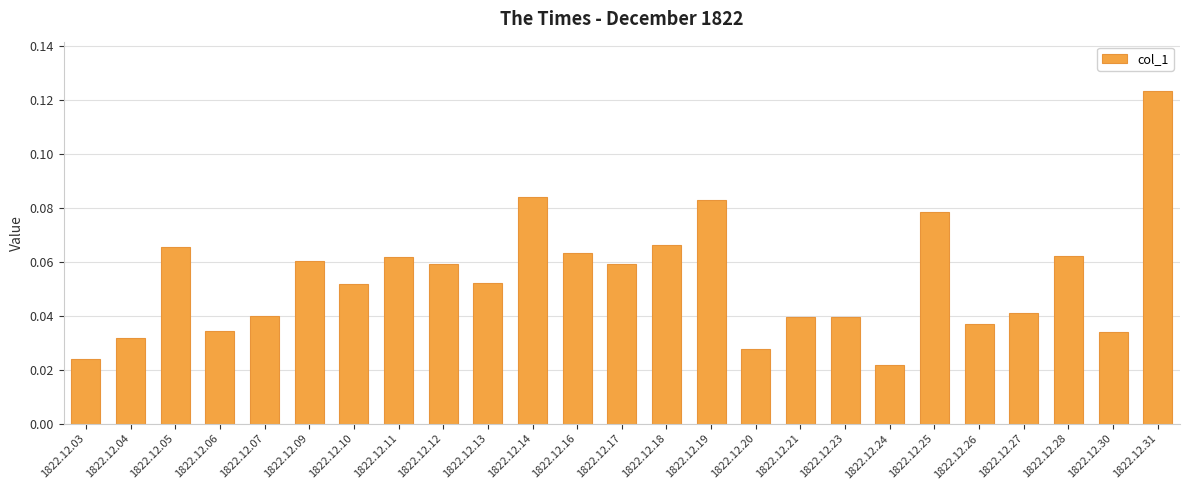

Are the bars grouped side by side (vs. stacked)?

No